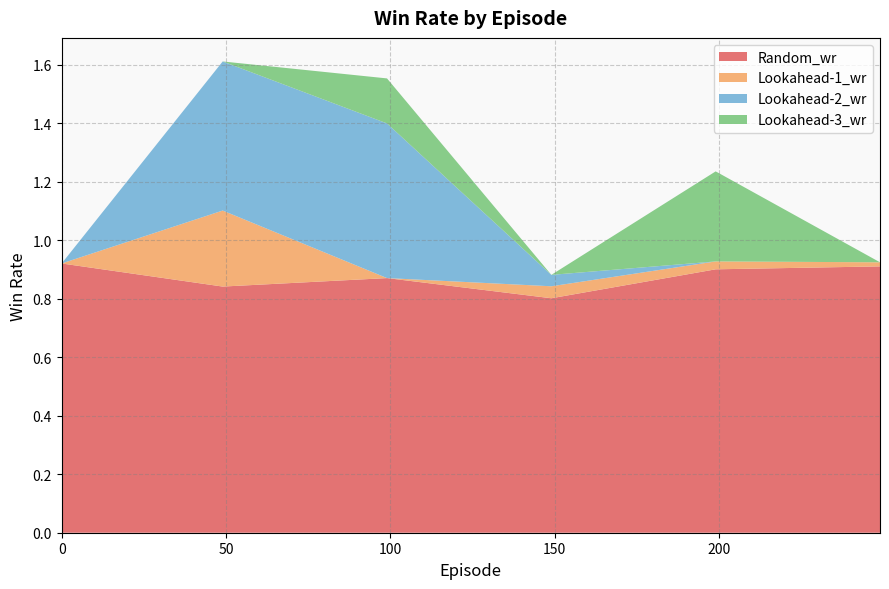

Reading left to right, list all the values displayed in this chart.

Random_wr: 0=0.9	49=0.8	99=0.9	149=0.8	199=0.9	249=0.9
Lookahead-1_wr: 0=0.0	49=0.3	99=0.0	149=0.0	199=0.0	249=0.0
Lookahead-2_wr: 0=0.0	49=0.5	99=0.5	149=0.0	199=0.0	249=0.0
Lookahead-3_wr: 0=0.0	49=0.0	99=0.2	149=0.0	199=0.3	249=0.0